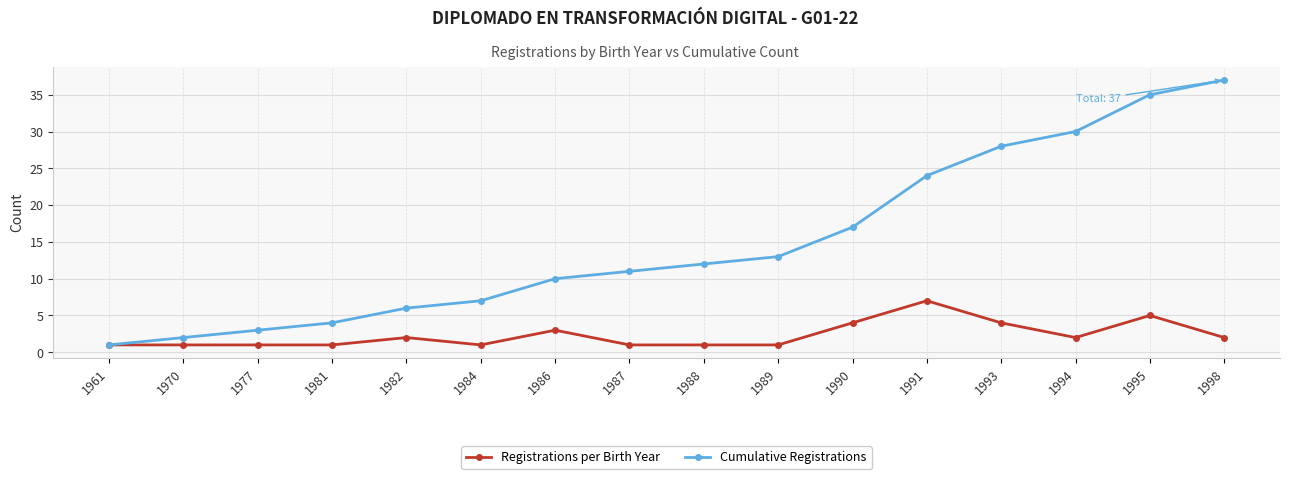

How many categories are shown in the chart?

16